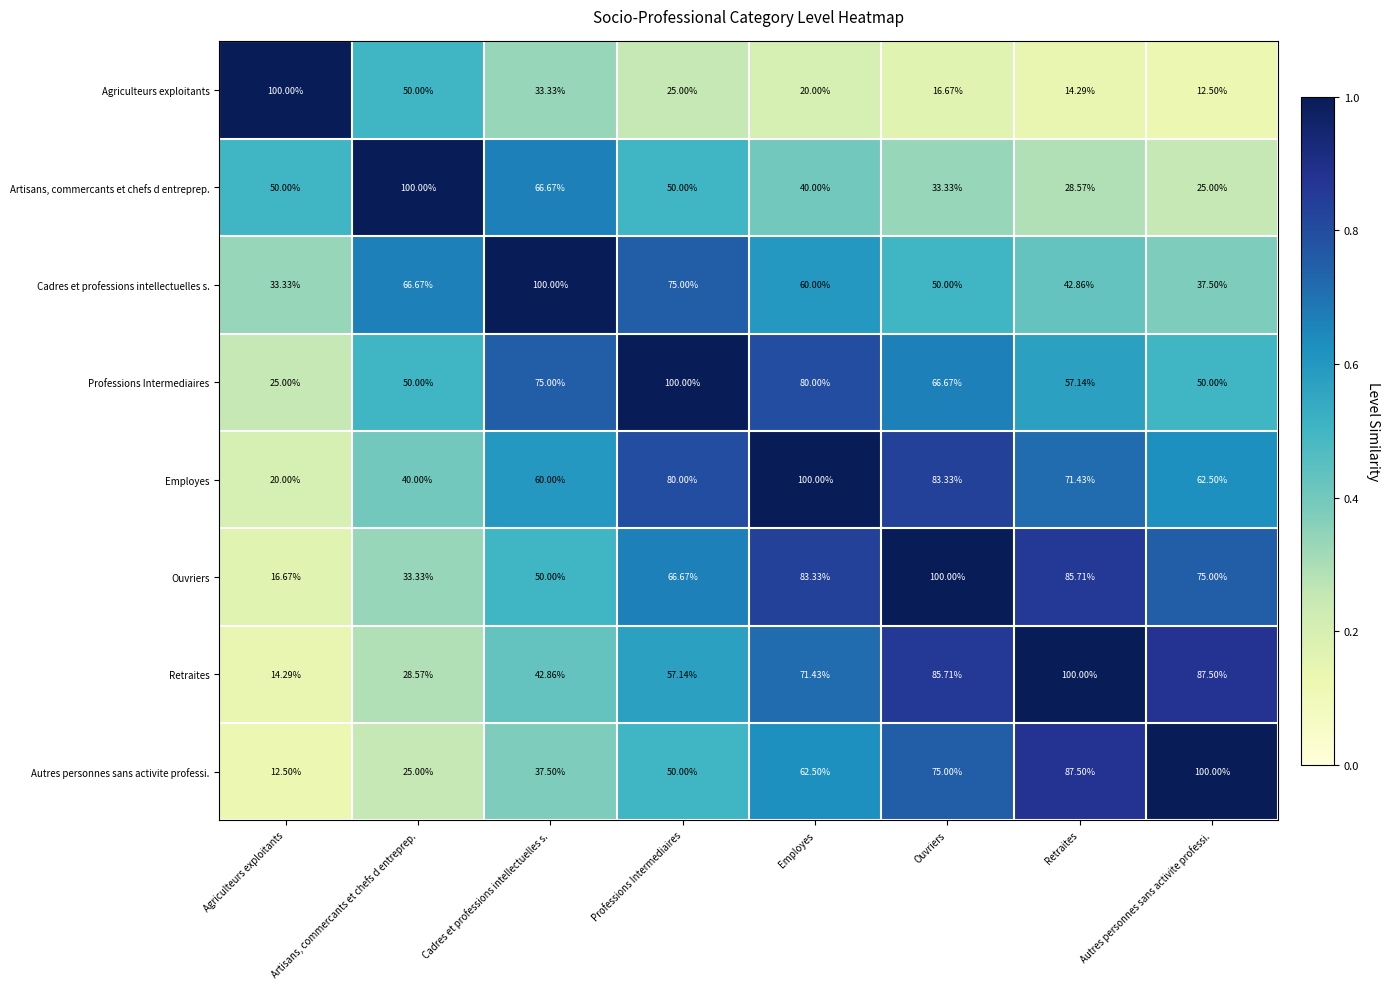

Is the value of Professions Intermediaires at Retraites greater than the value of Agriculteurs exploitants at Professions Intermediaires?

Yes